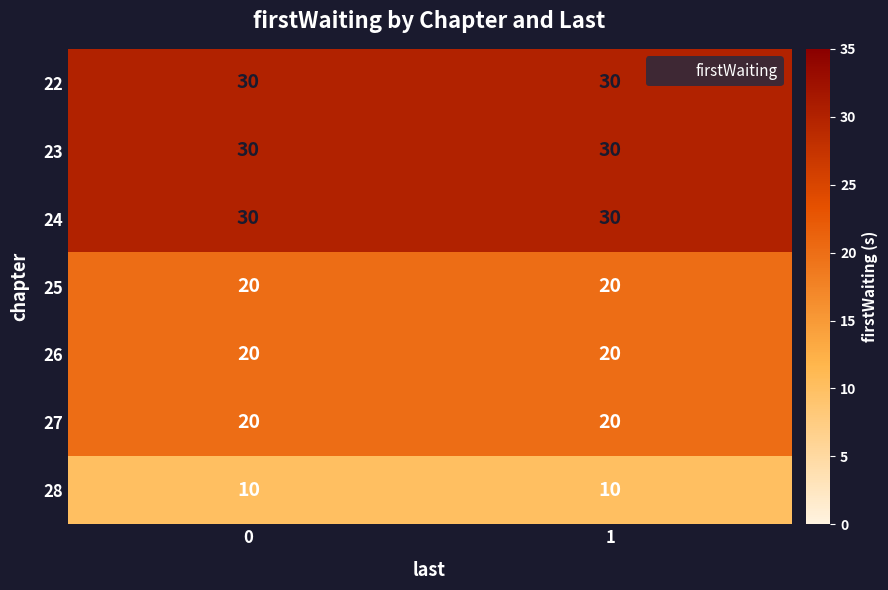

The value of 22 at 0 is 44. True or false?

False